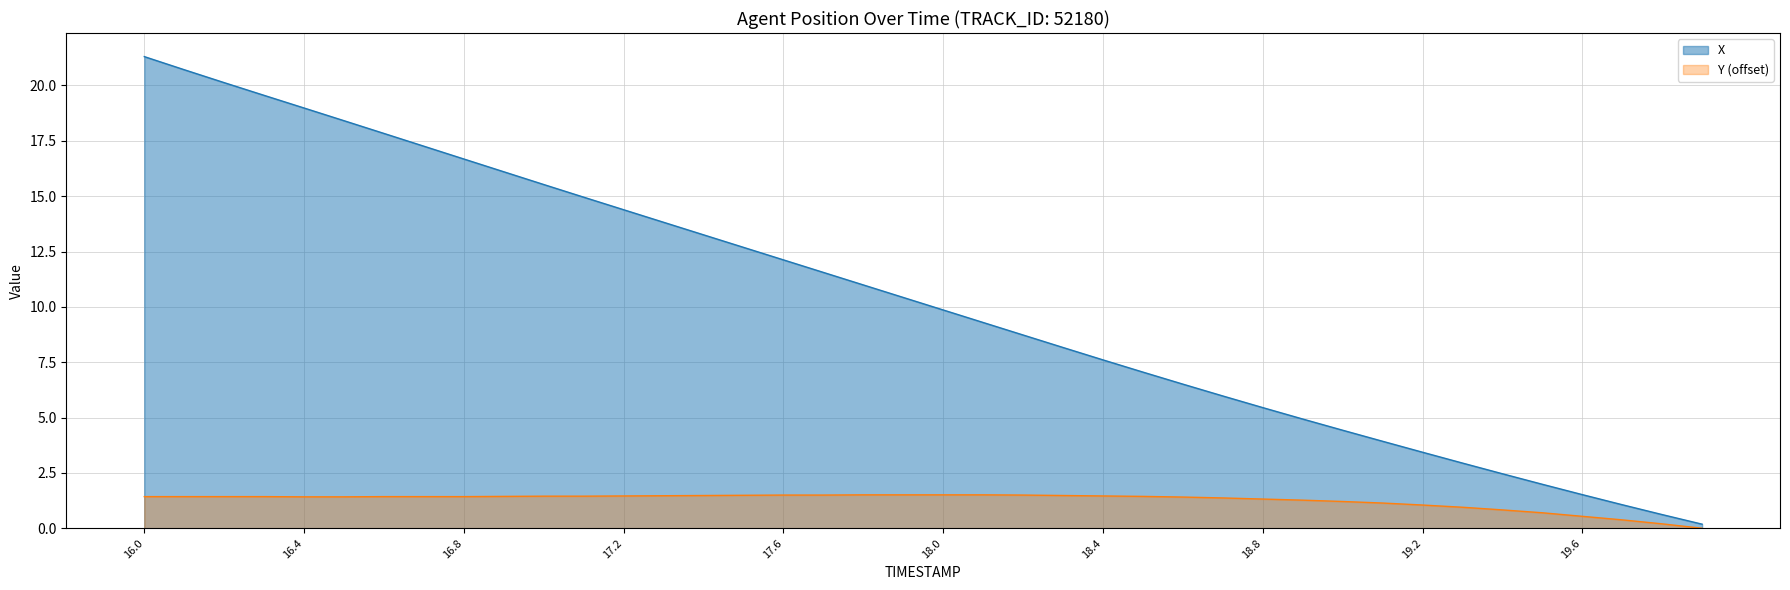

True or false: X and Y cross at least once.

False